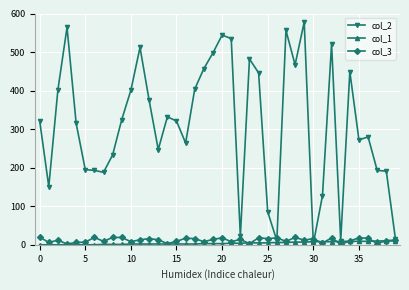

How many data points does each series have?

40